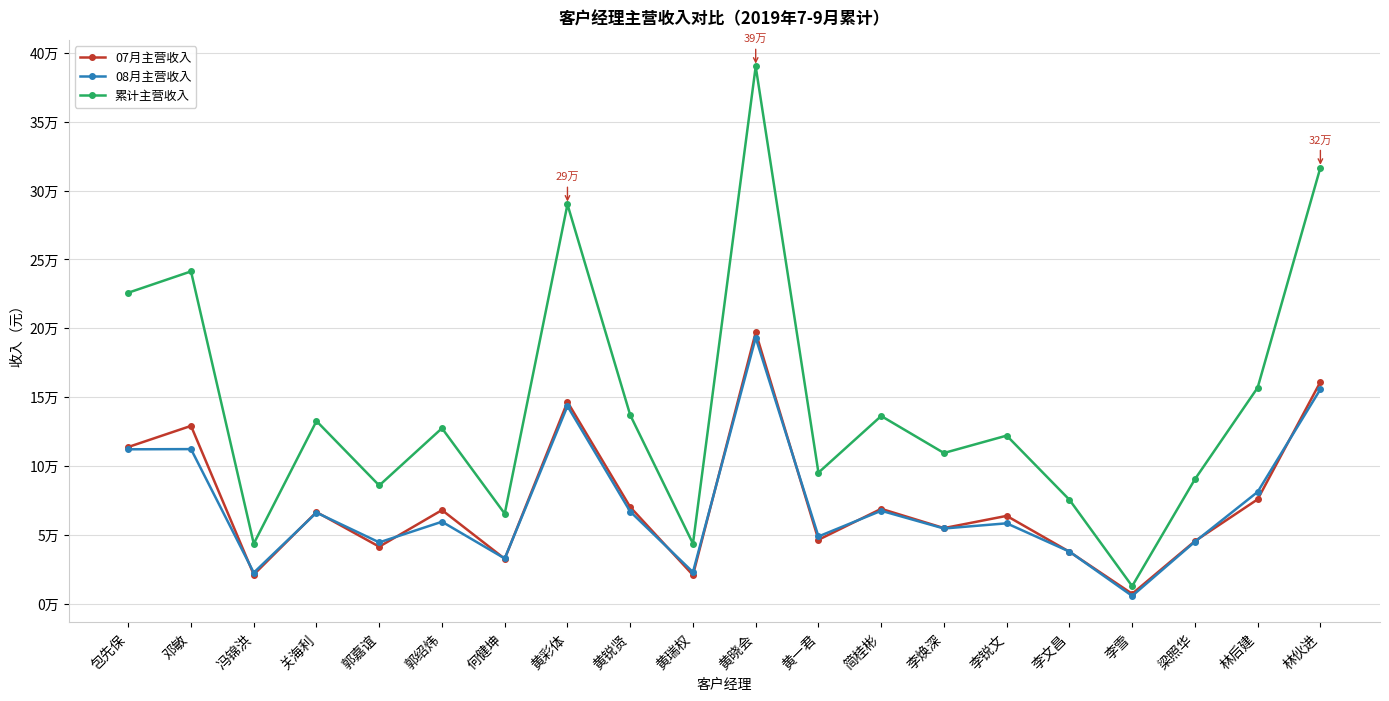

Is this an area chart (filled region under the line)?

No